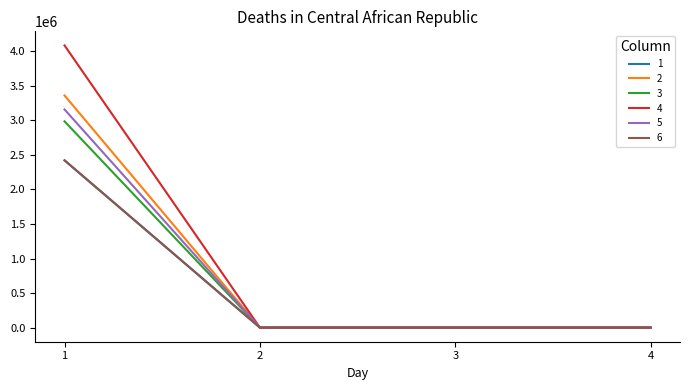

True or false: 5 and 6 cross at least once.

False